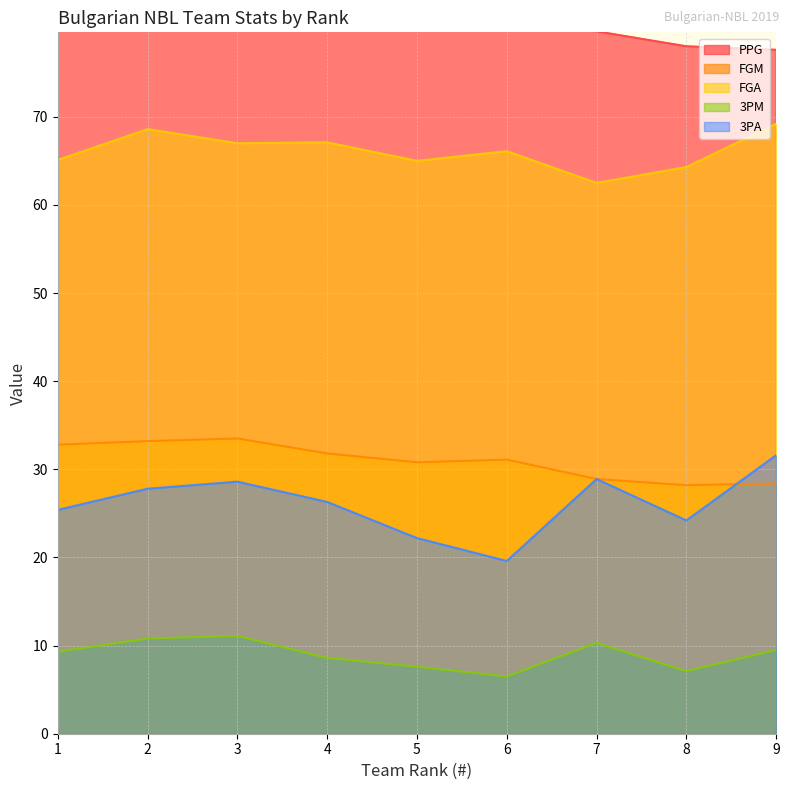

True or false: 3PM and FGA cross at least once.

False